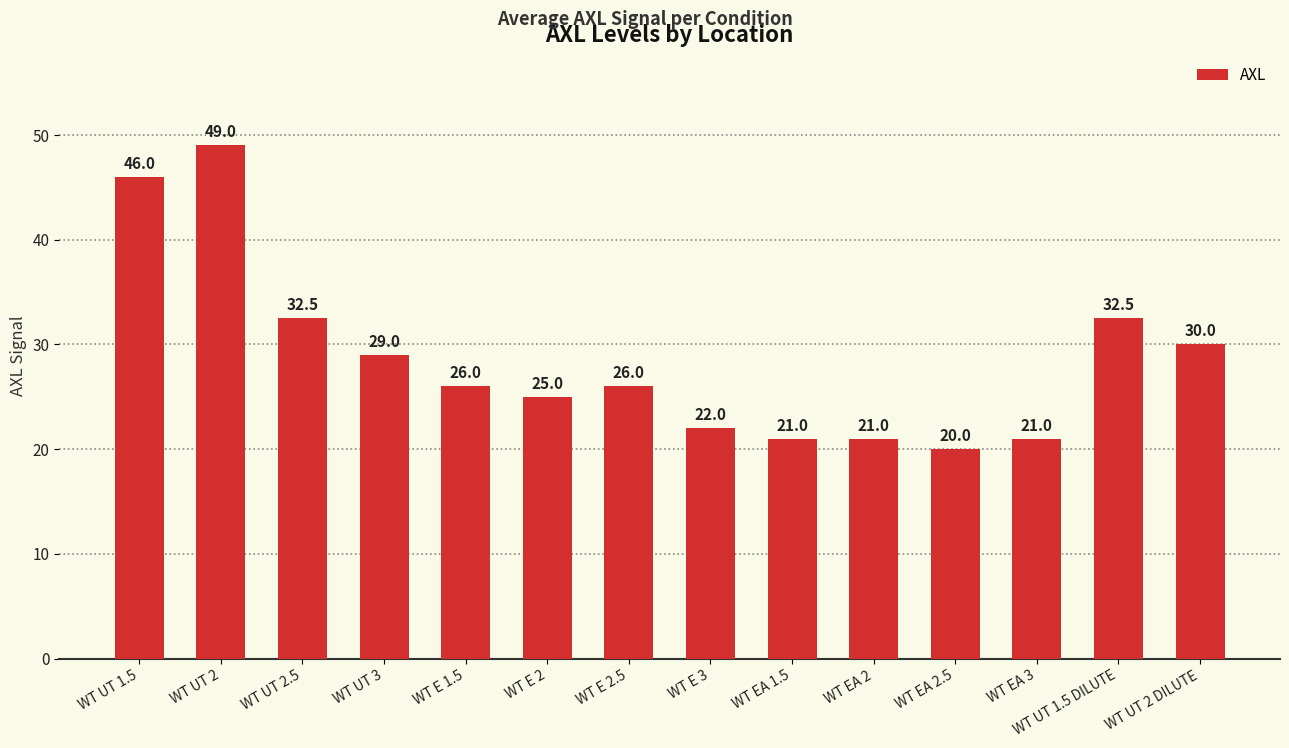

Reading left to right, extract all data points from this chart.

46.0	49.0	32.5	29.0	26.0	25.0	26.0	22.0	21.0	21.0	20.0	21.0	32.5	30.0